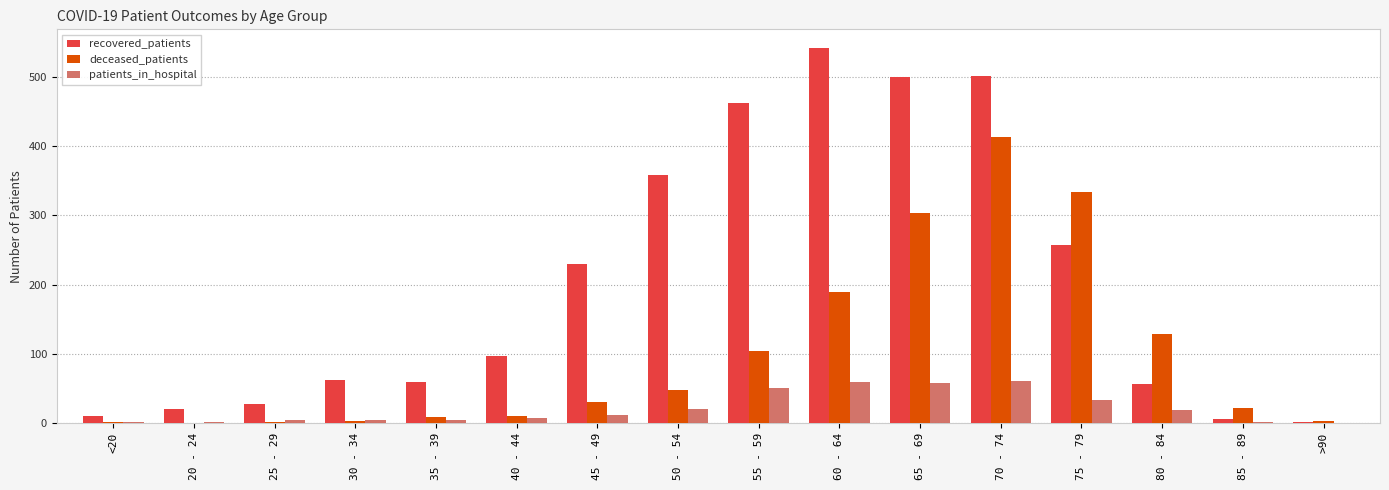

What is the sum of all deceased_patients values?

1600